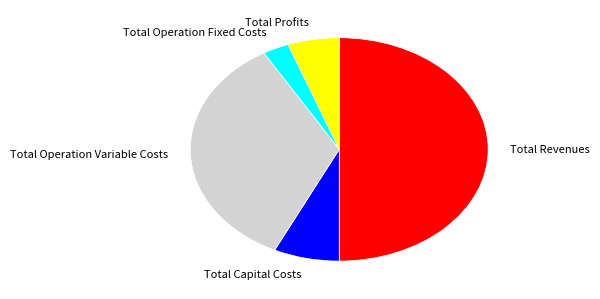

True or false: Total Capital Costs accounts for 1% of the total.

False